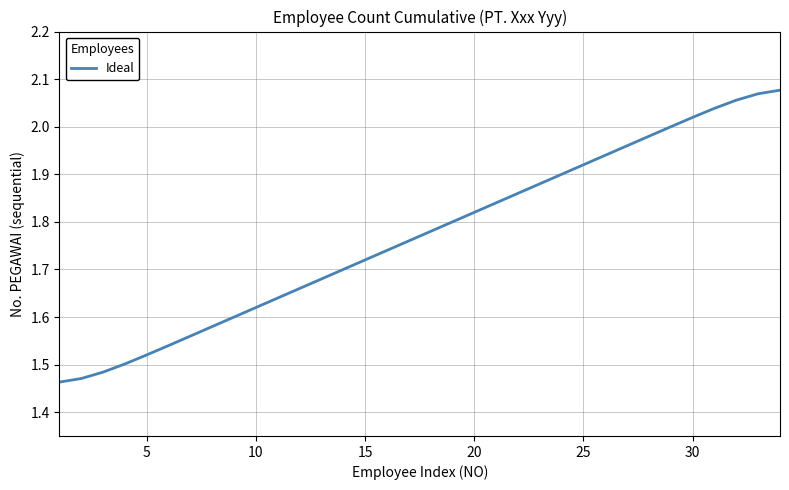

What is the difference between the maximum and minimum values?

0.6